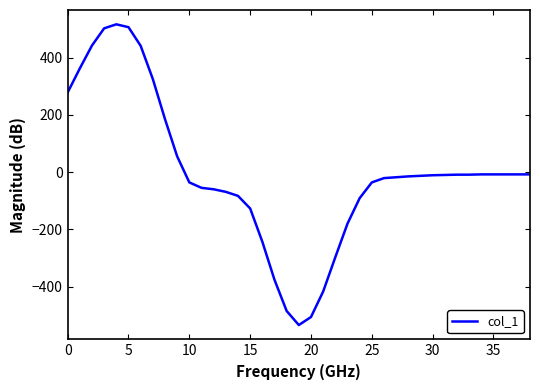

What is the minimum value shown in the chart?

-534